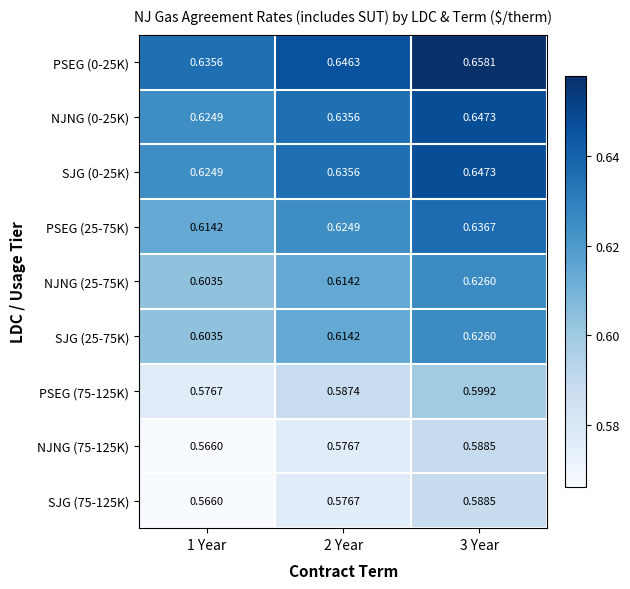

Is the value of SJG (25-75K) at 2 Year greater than the value of NJNG (75-125K) at 1 Year?

Yes